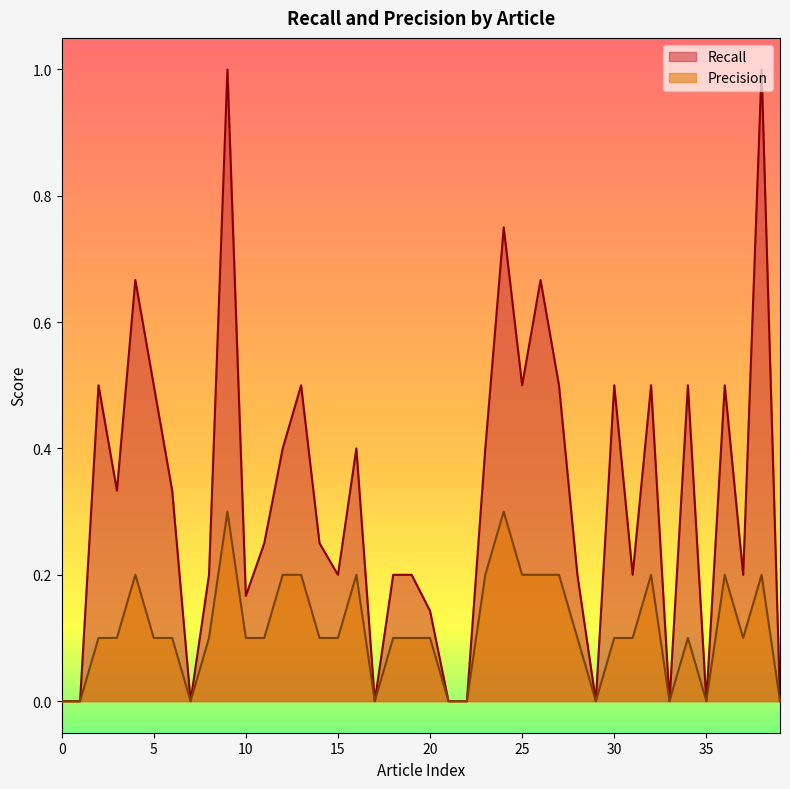

Does the chart display data point markers on the line(s)?

No